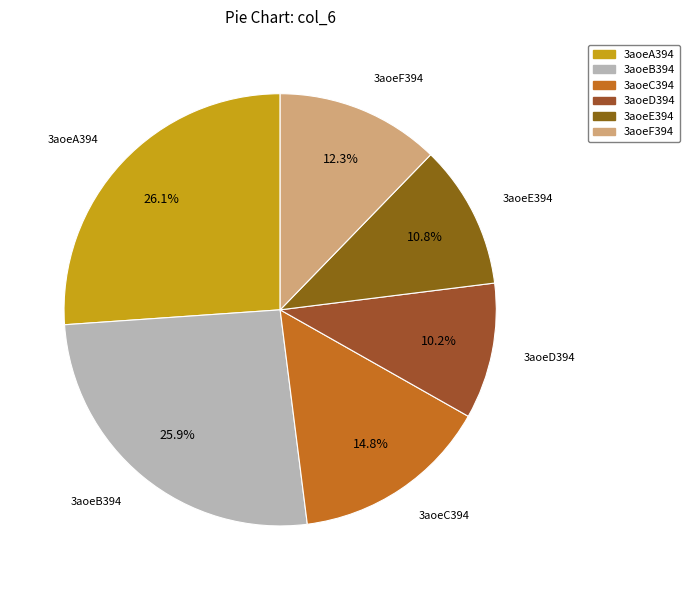

To the nearest percent, what portion does 3aoeC394 represent?

15%